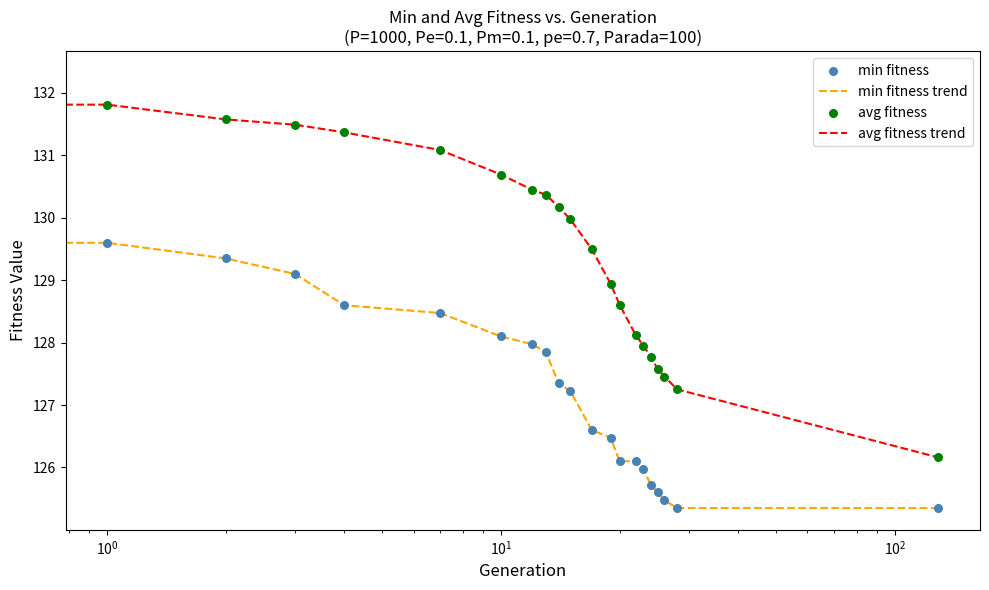

What is the maximum value shown in the chart?

132.3